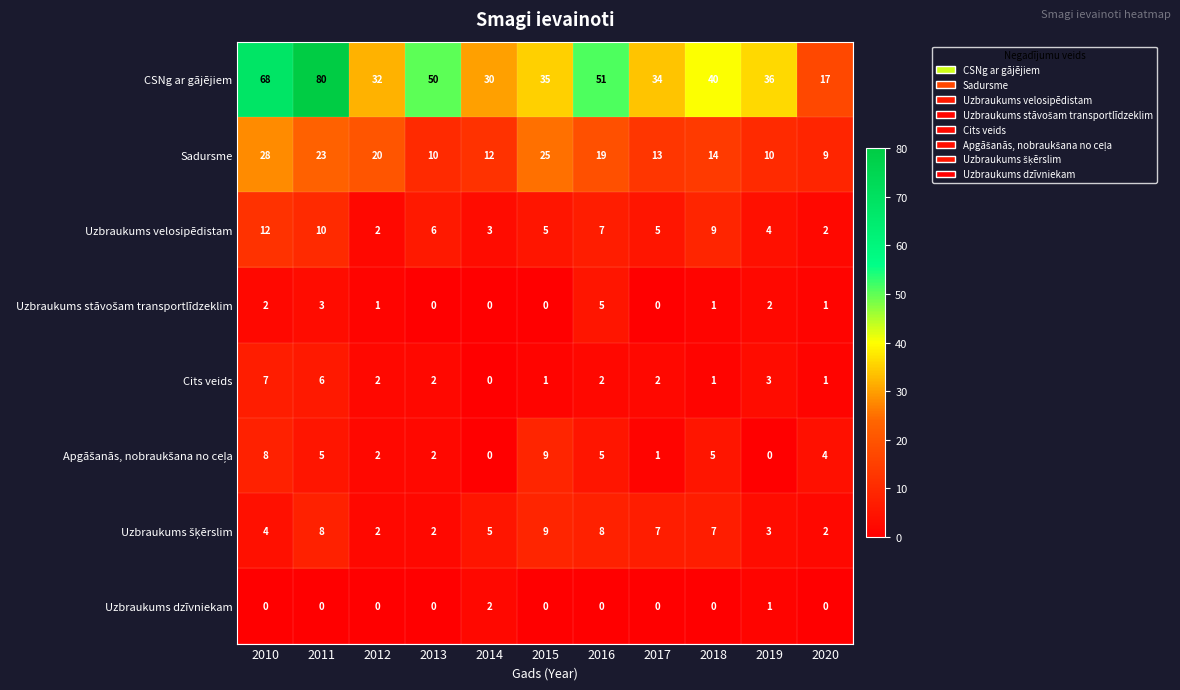

What is the difference between the CSNg ar gājējiem values at 2010 and 2018?

28